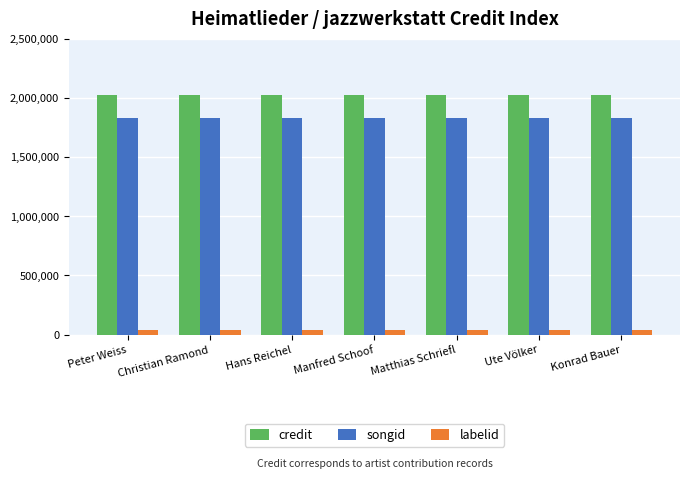

Is the value of songid at Ute Völker greater than the value of credit at Konrad Bauer?

No